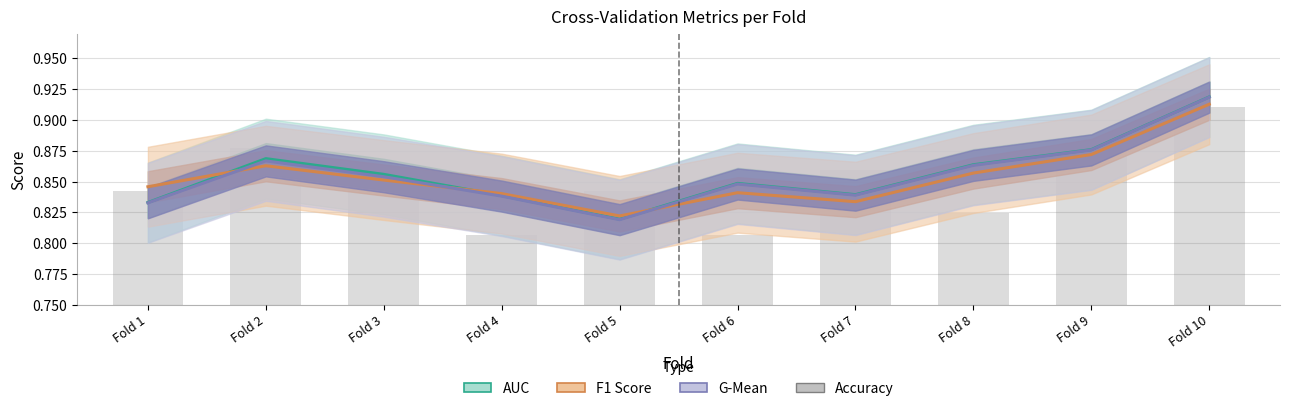

Are the bars horizontal?

No